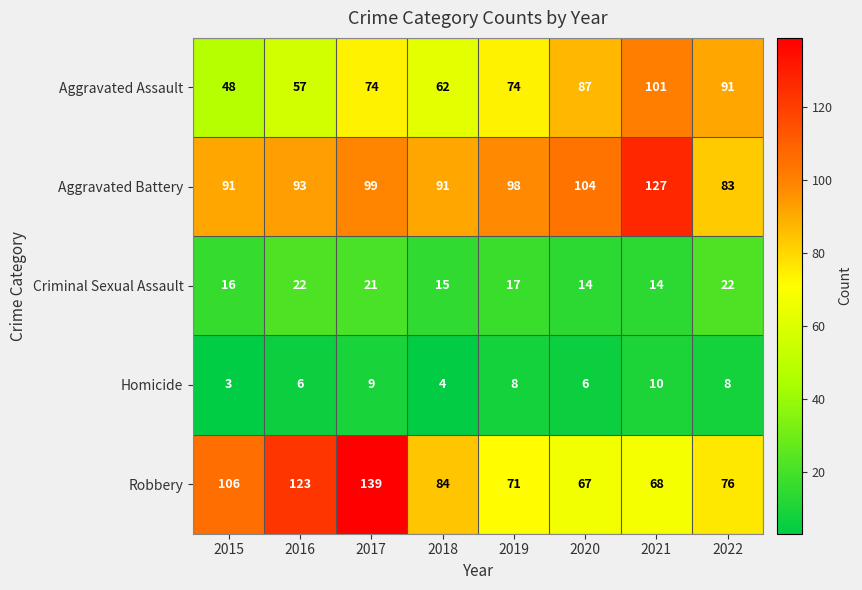

What is the difference between the highest and lowest values at 2016?

117